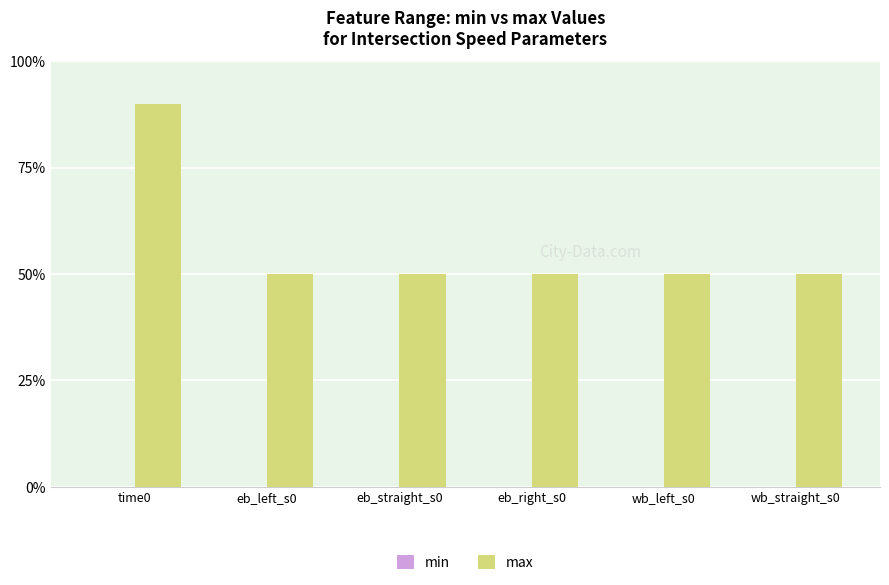

How many distinct data groups are displayed?

1